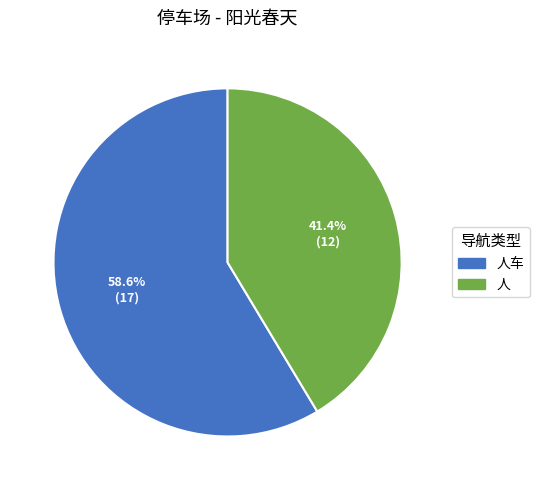

Does any single category account for the majority?

Yes